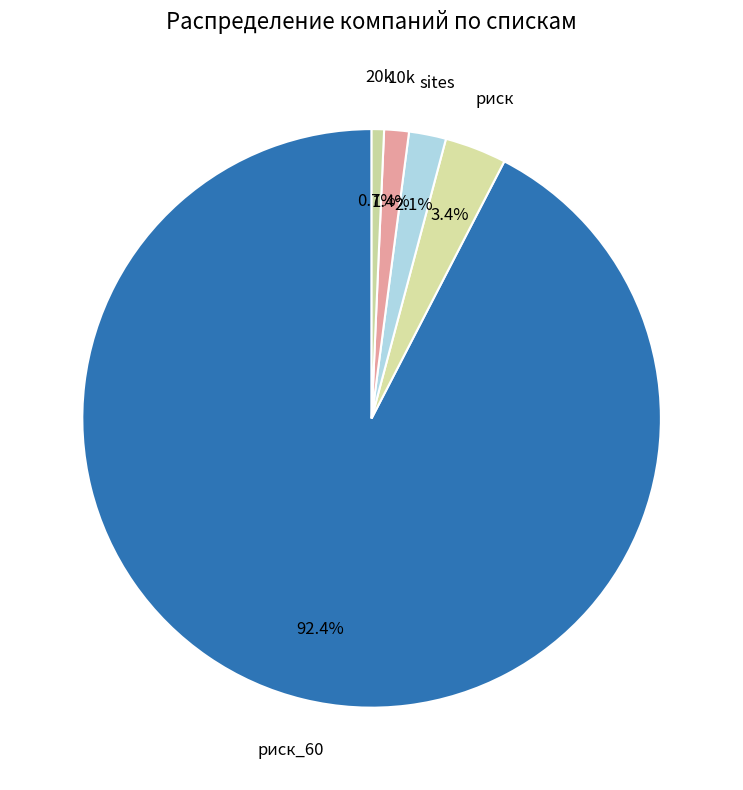

Count the number of slices in the pie.

5